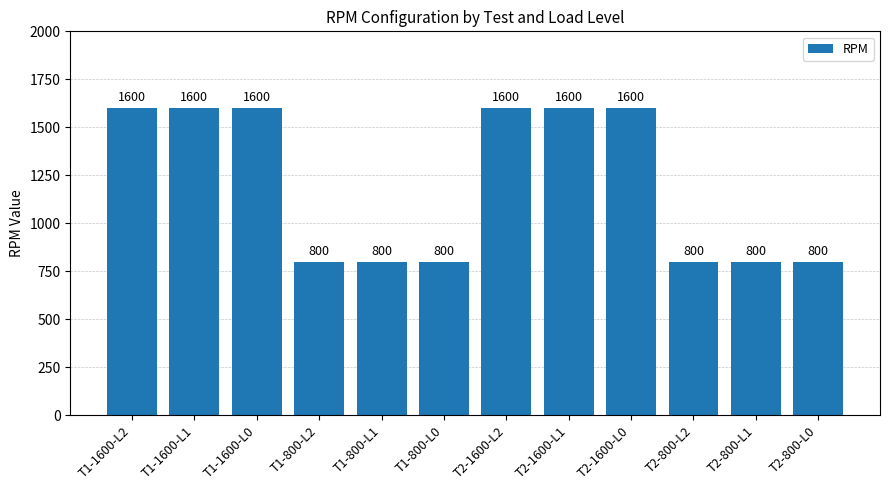

What is the smallest value displayed?

800